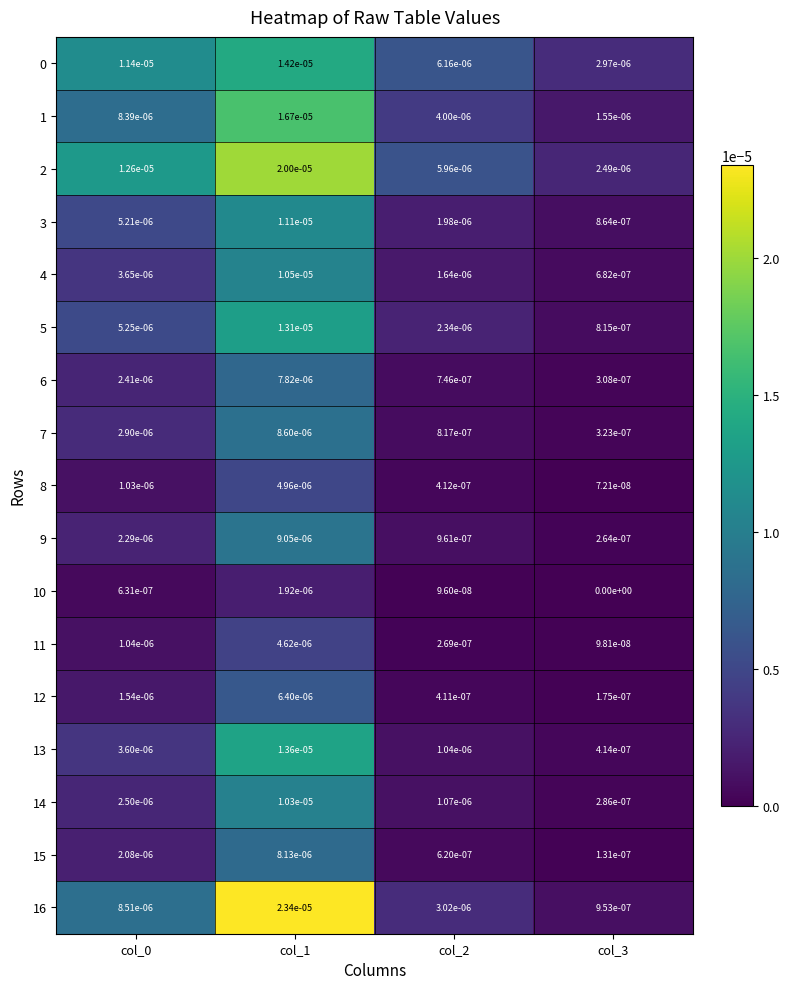

Is the value of 16 at col_3 greater than the value of 5 at col_0?

No